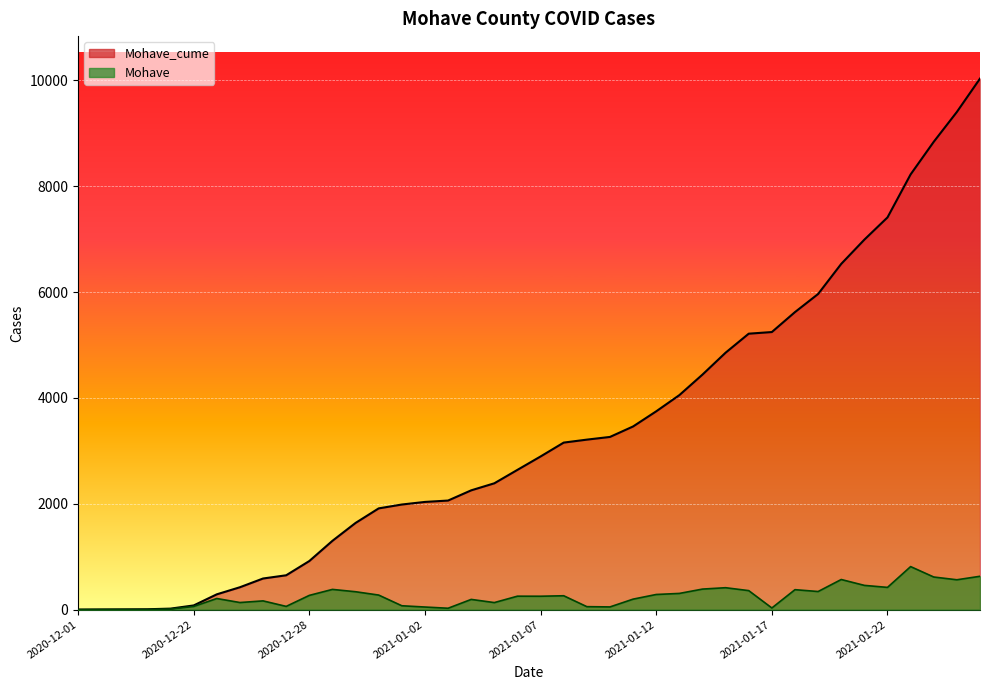

Between 2020-12-16 and 2021-01-25, which series saw the biggest shift?

Mohave_cume